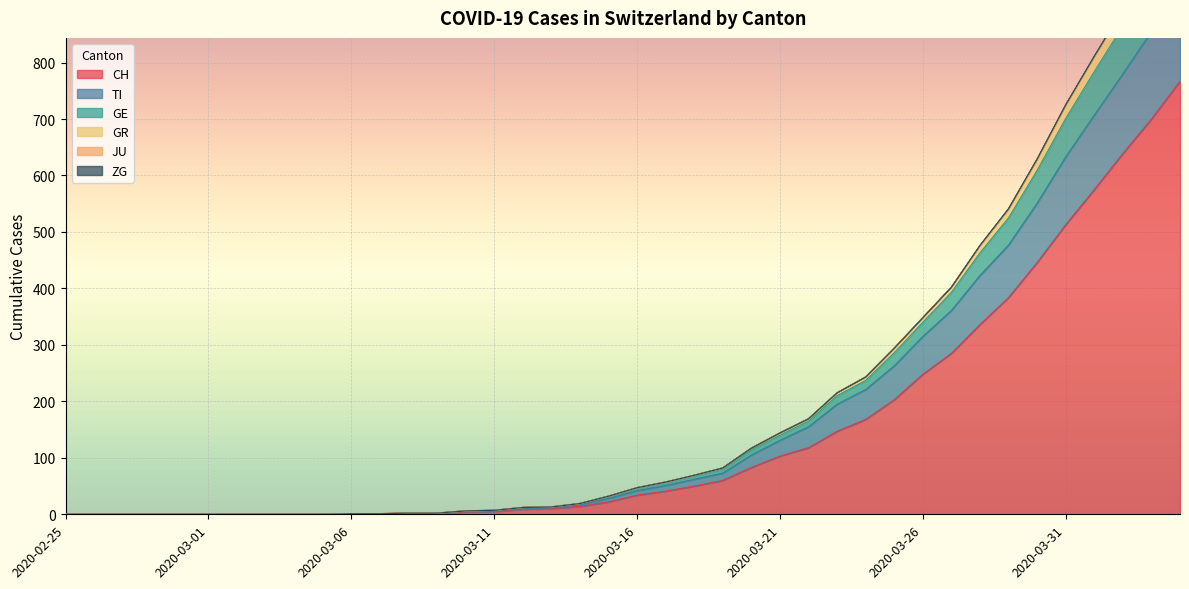

What is the sum of the CH values at 2020-03-25 and 2020-03-24?

371